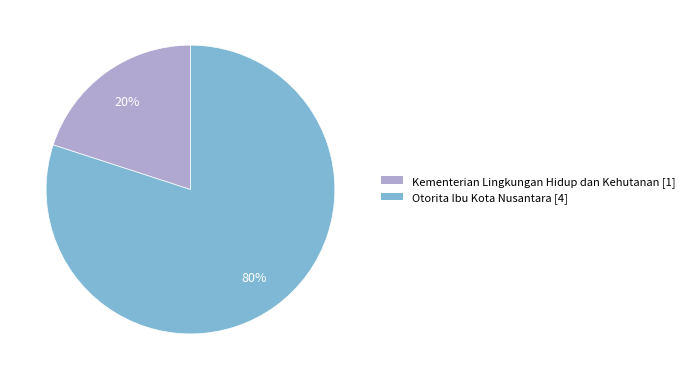

To the nearest percent, what is the combined percentage of Kementerian Lingkungan Hidup dan Kehutanan and Otorita Ibu Kota Nusantara?

100%